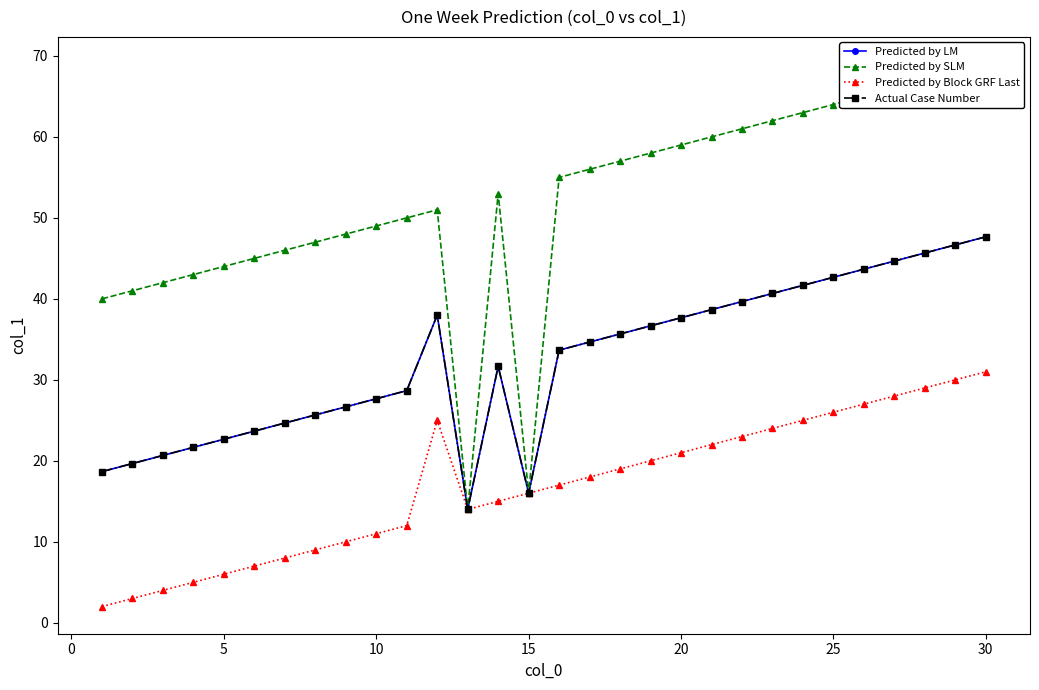

True or false: Predicted by LM and Predicted by SLM cross at least once.

False